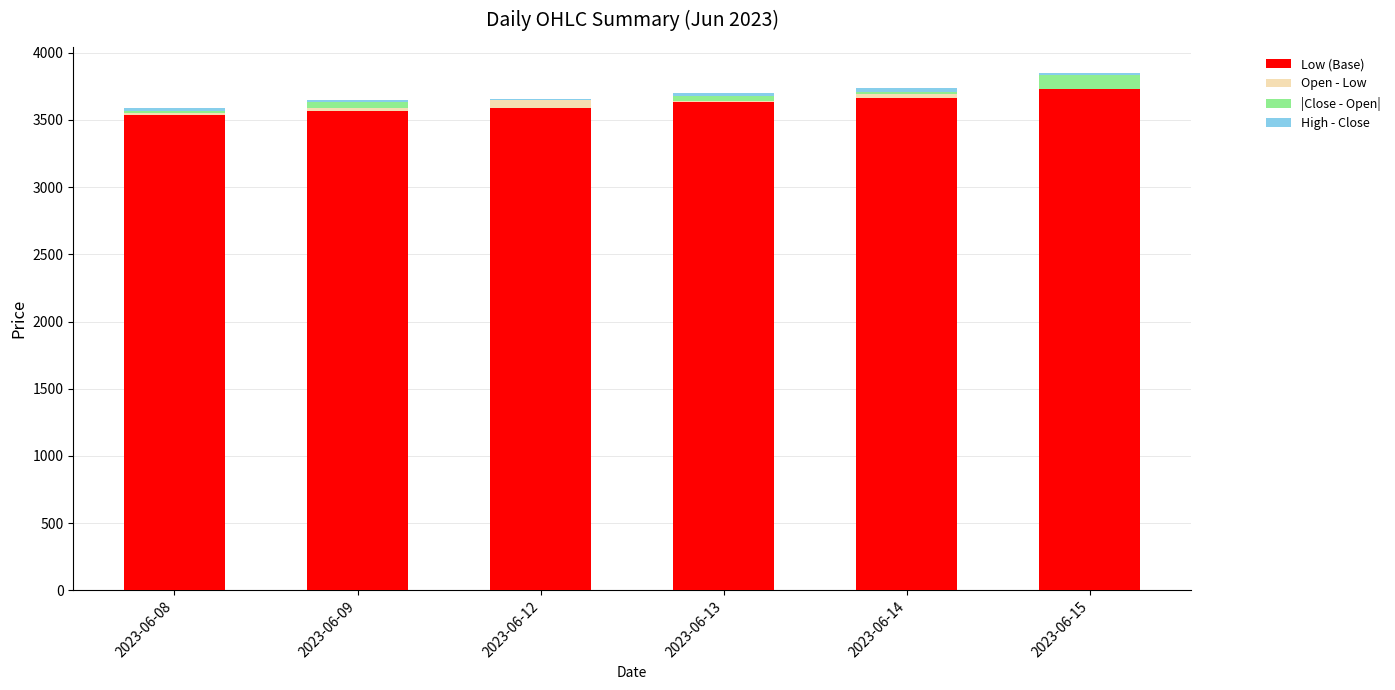

What is the highest value of the Low (Base) series?

3730.3